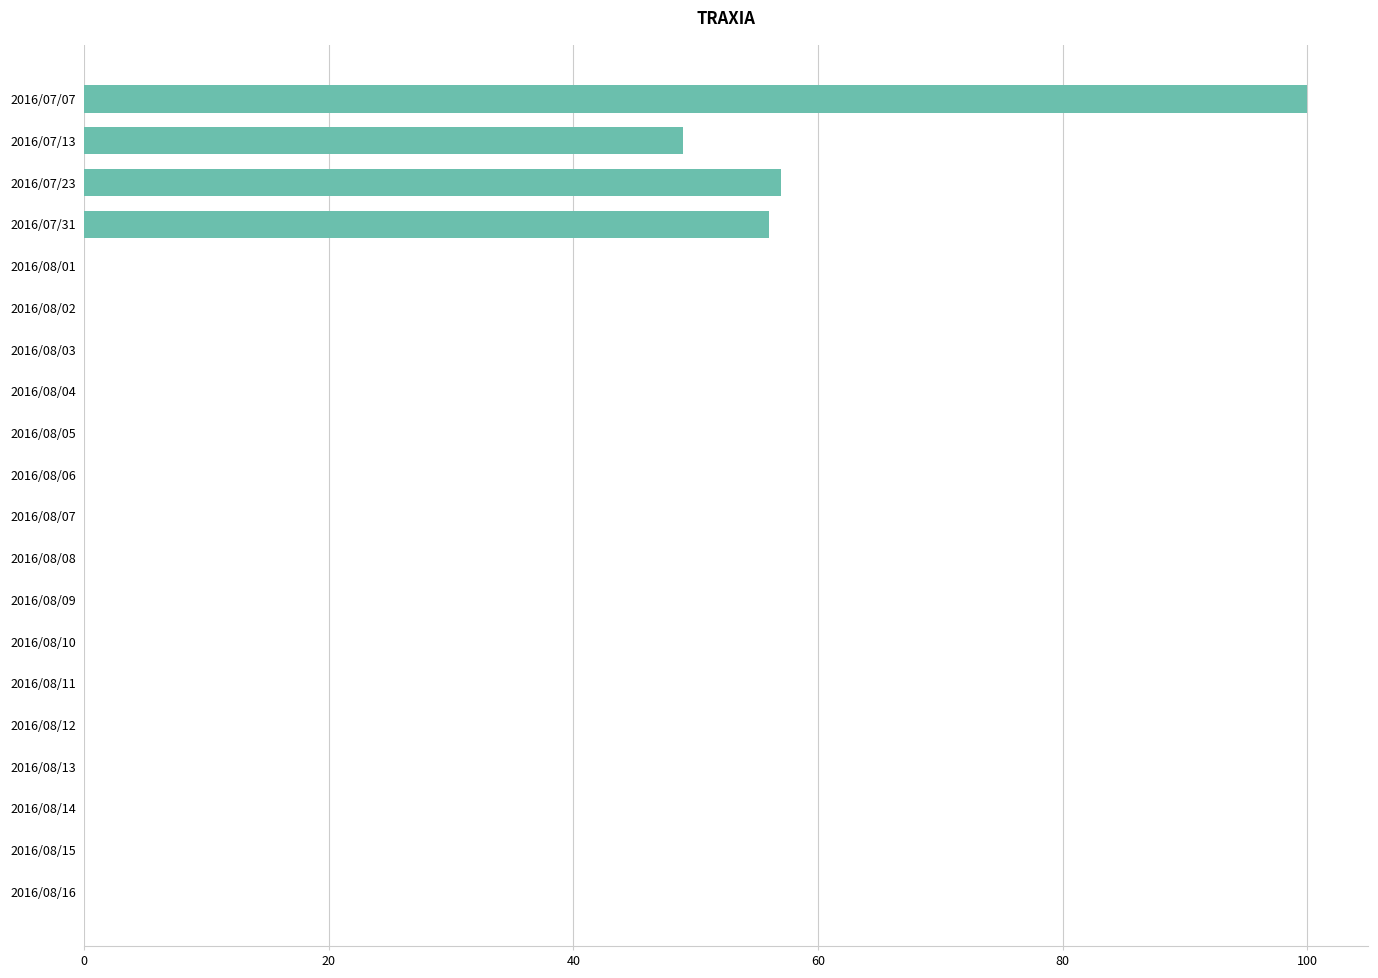

Between 2016/08/11 and 2016/07/07, which is larger?

2016/07/07